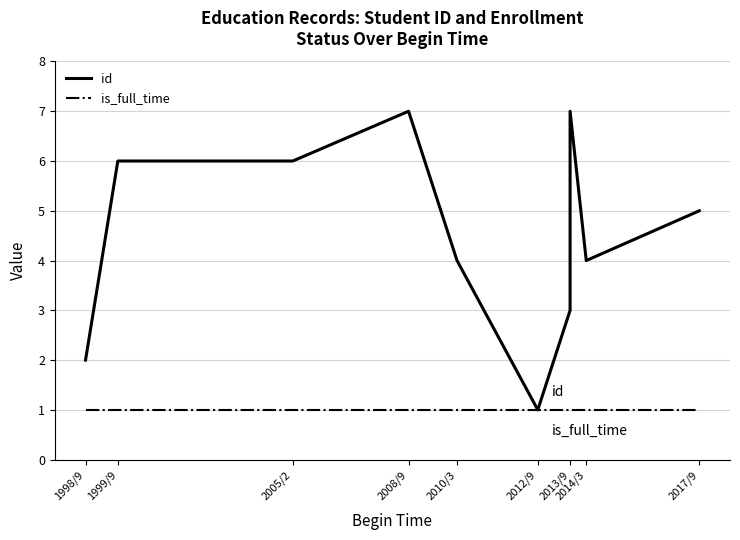

What is the value of the is_full_time point at the 6th from the left?

1